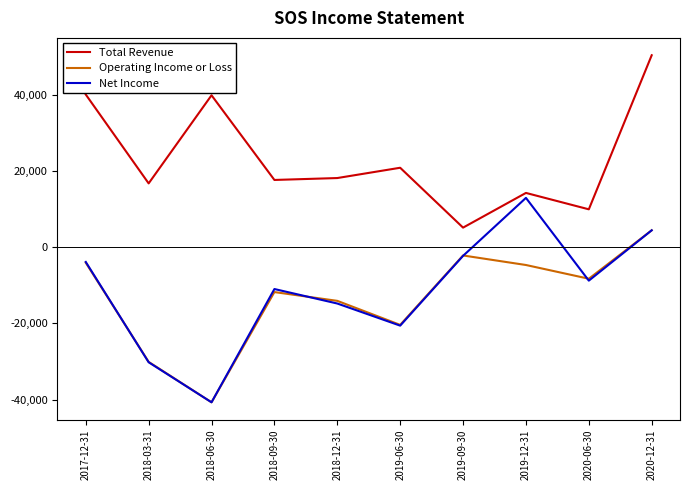

How many values in the Total Revenue series are below 18100?

5